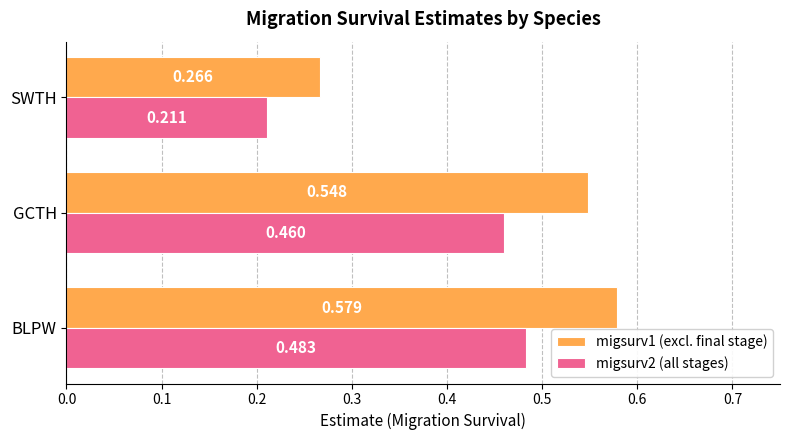

Rank the categories by migsurv1 (excl. final stage) value from highest to lowest.

BLPW, GCTH, SWTH